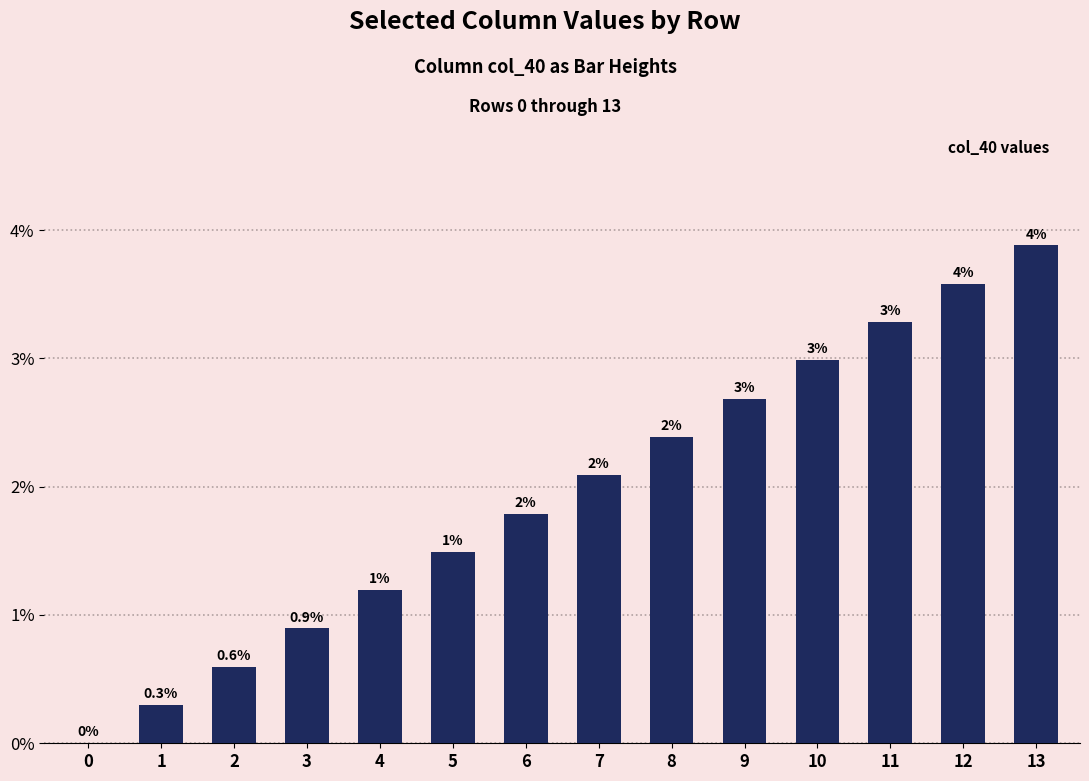

Are the bars horizontal?

No